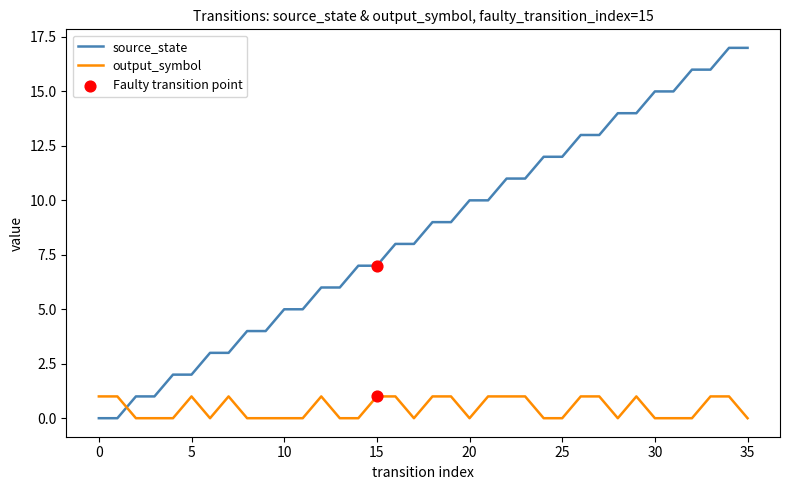

Which series has the largest total across all categories?

source_state